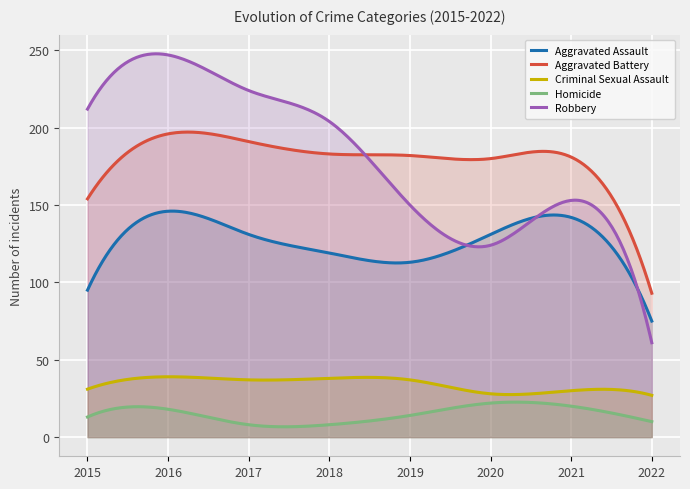

How many lines are shown in the chart?

5